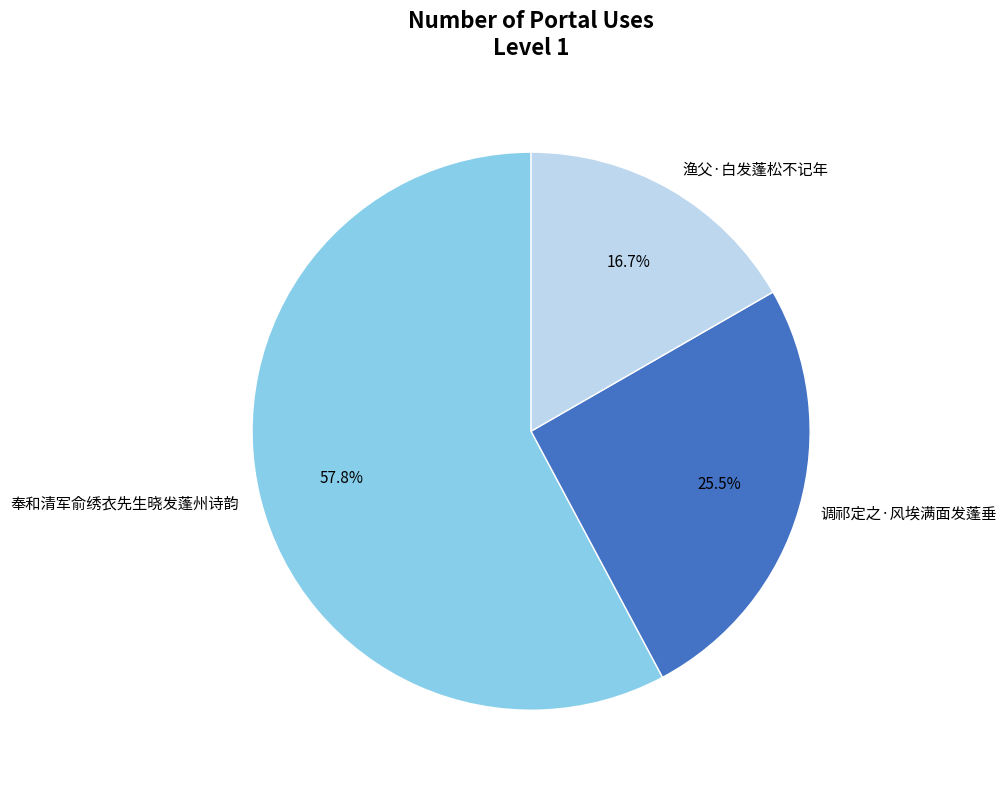

Is there a majority slice in this chart?

Yes